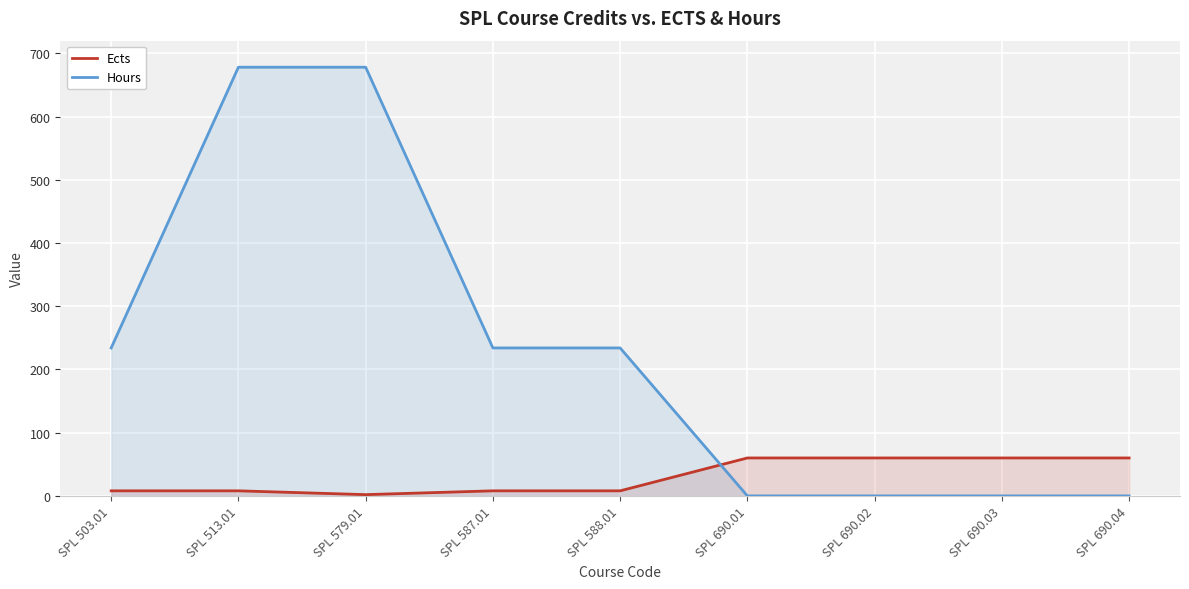

Where is the first local minimum for Ects?

SPL 579.01